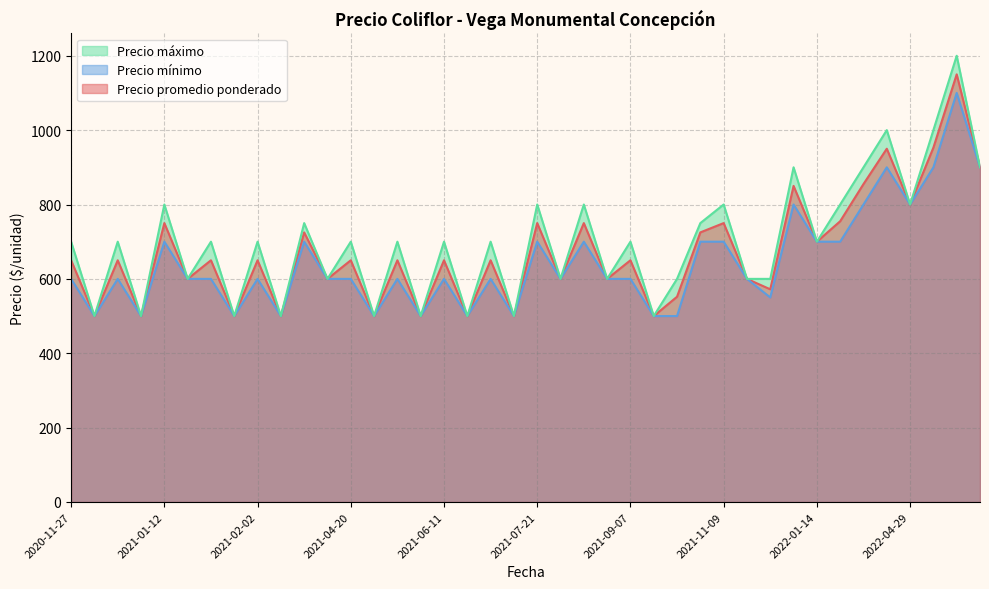

Count the number of categories in the chart.

40